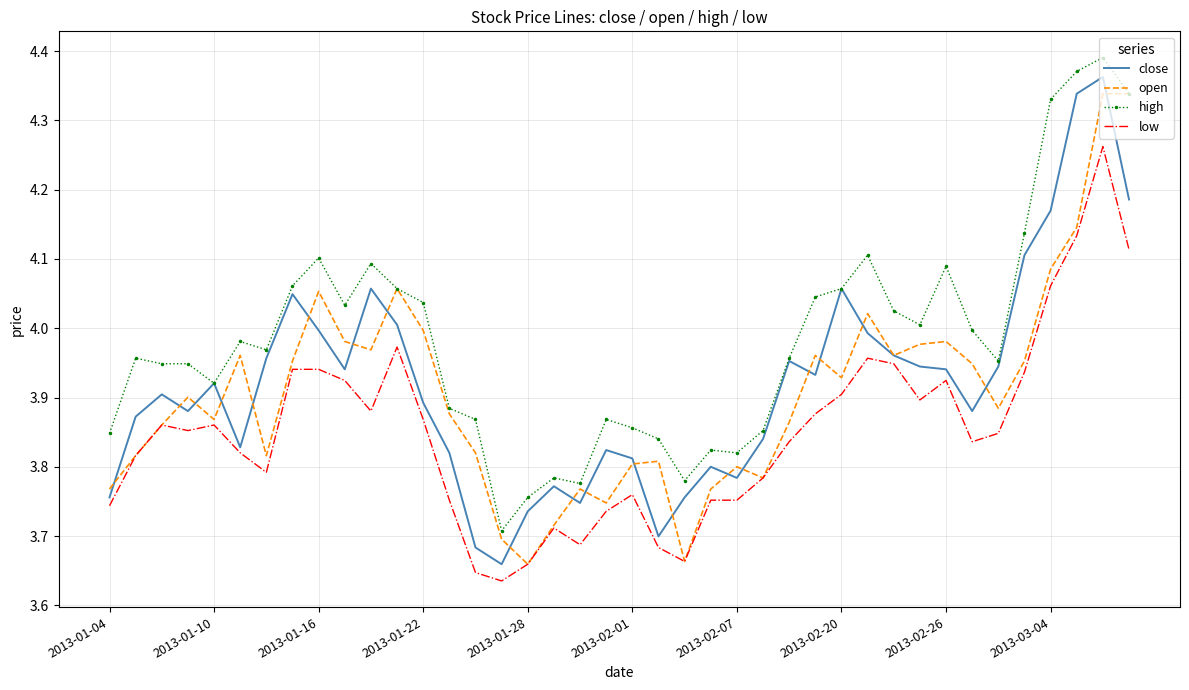

Which series has the largest total across all categories?

high